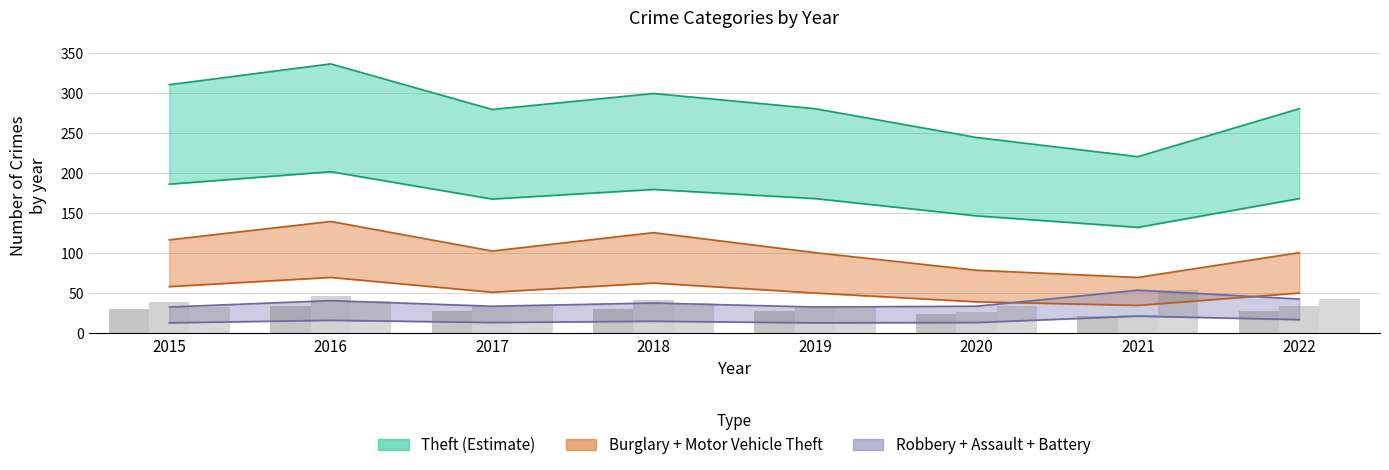

Is it true that Burglary+MVT (central) equals 69.1 at 2018?

False